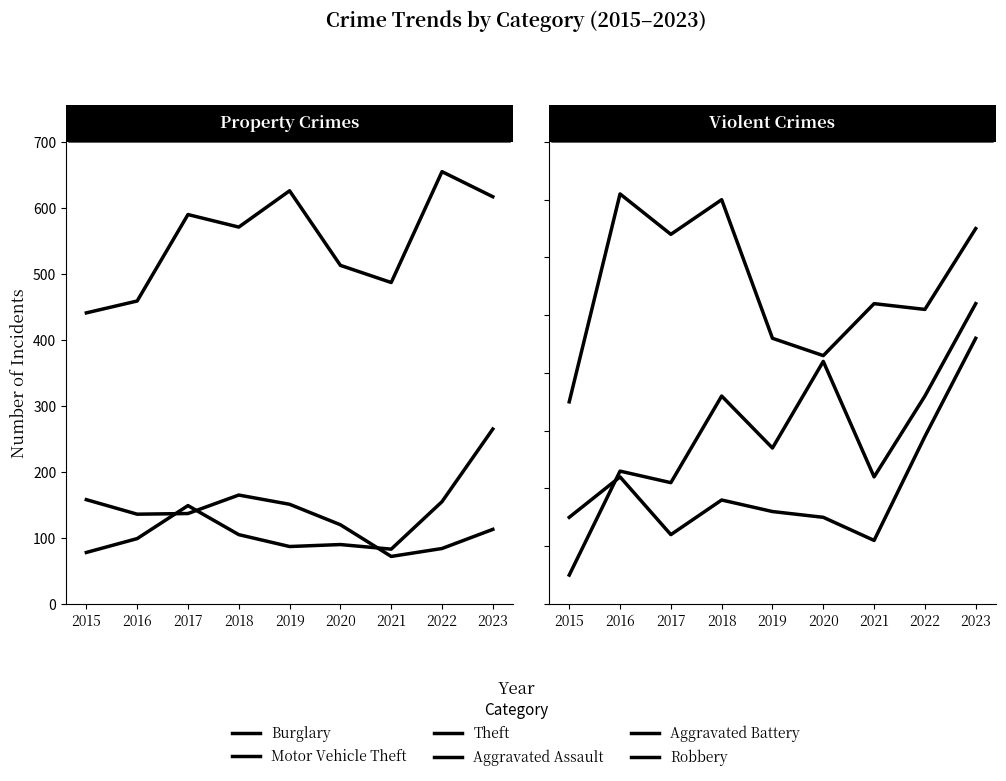

True or false: Aggravated Assault and Theft cross at least once.

False